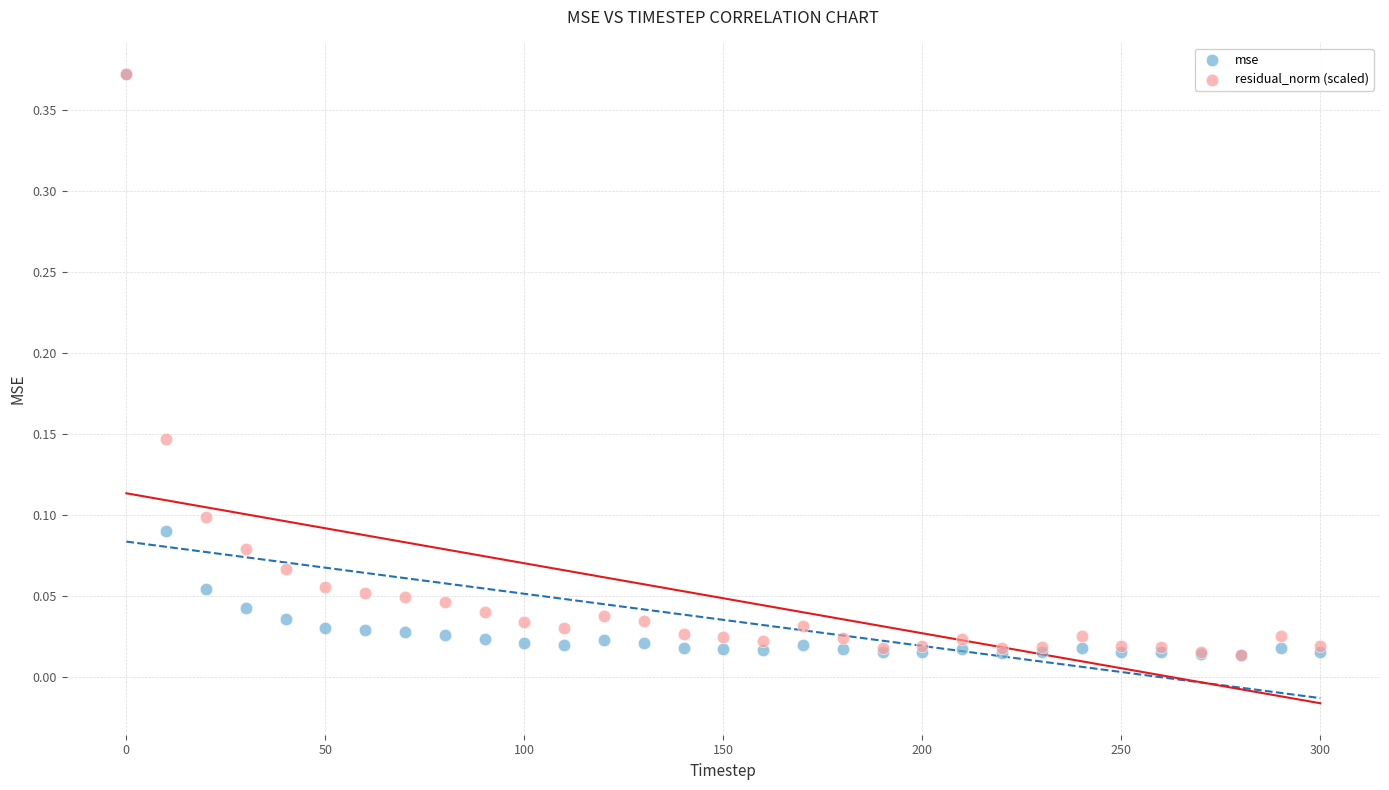

What are all the series names shown in the legend?

mse, residual_norm (scaled)